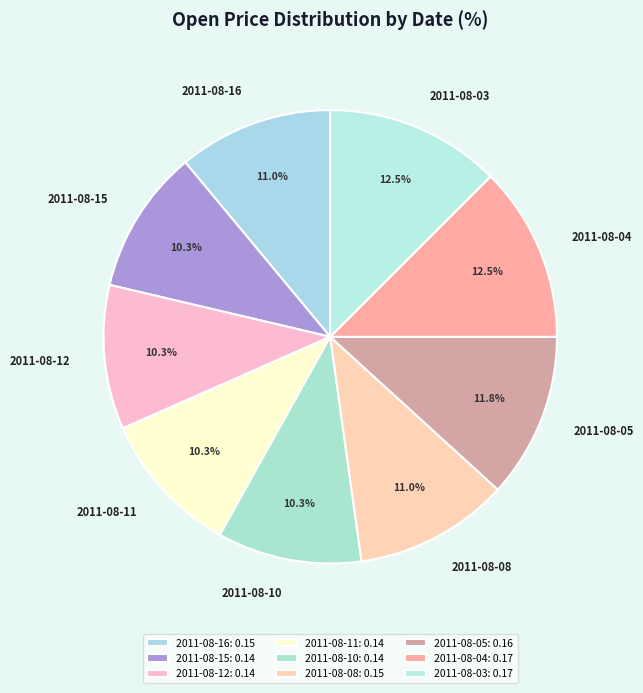

To the nearest percent, what portion does 2011-08-16 represent?

11%